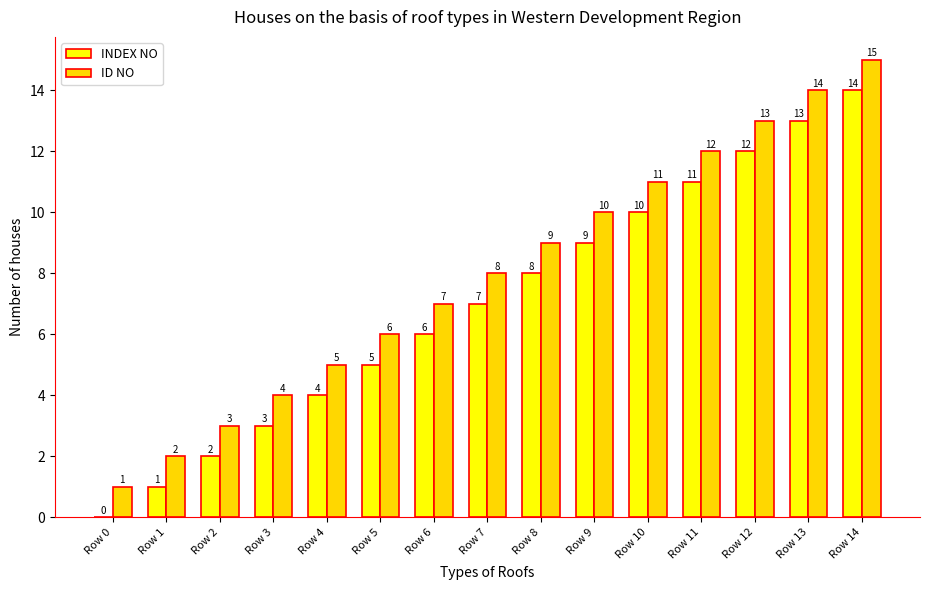

Is it true that ID NO equals 7 at Row 10?

False